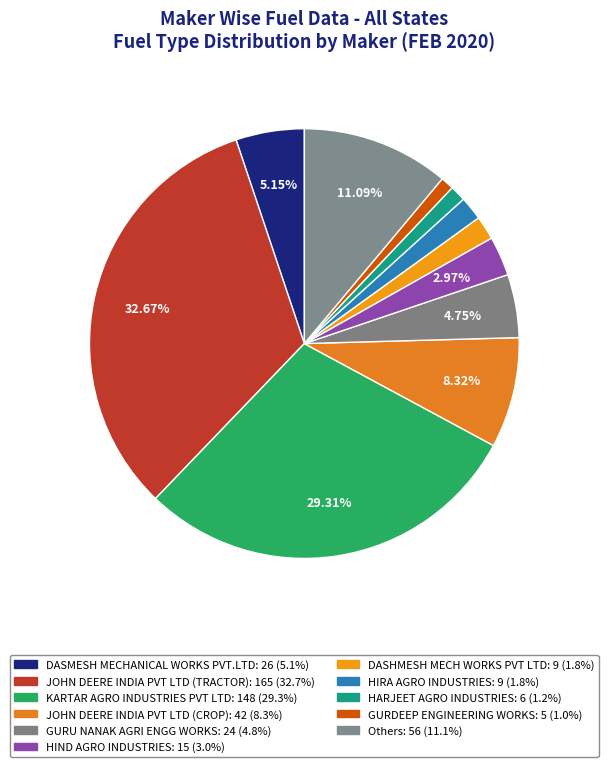

To the nearest percent, what is the difference between the GURU NANAK AGRI ENGG WORKS and HIRA AGRO INDUSTRIES slice percentages?

3%